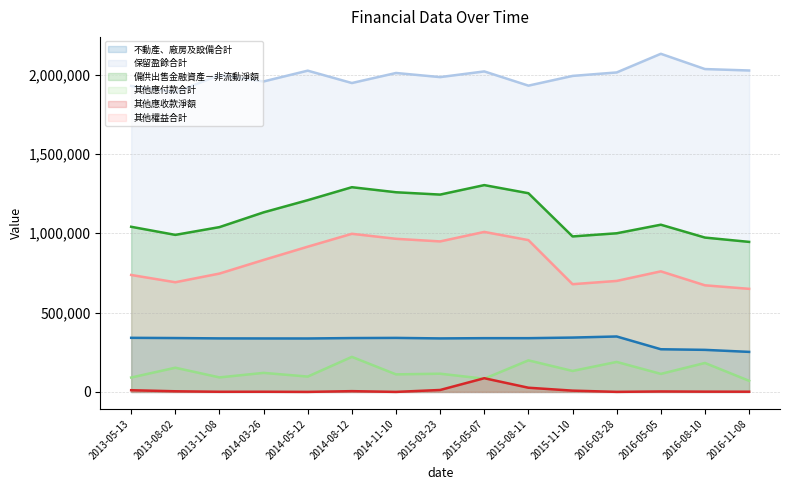

What is the average value of the 備供出售金融資產－非流動淨額 (line) series?

1113781